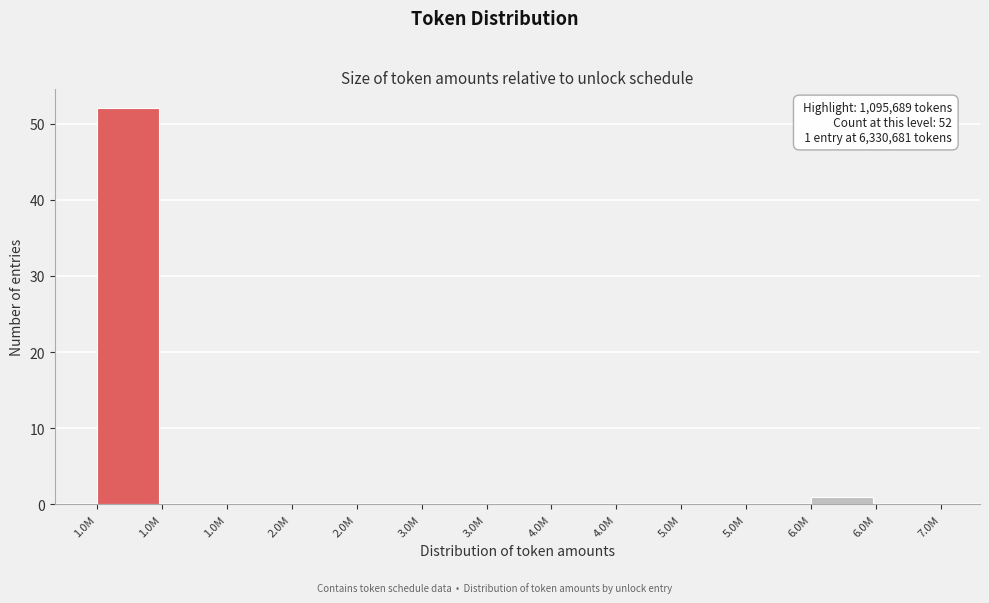

Are the bars horizontal?

No